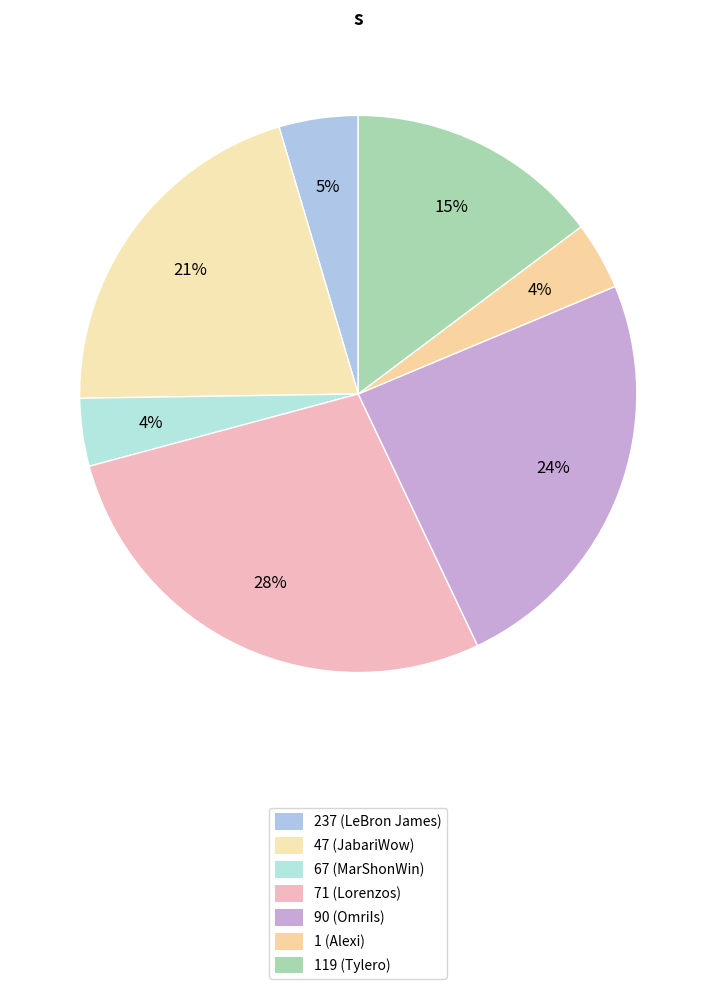

What is the total percentage of 119 (Tylero) and 90 (OmriIs)?

39.0%